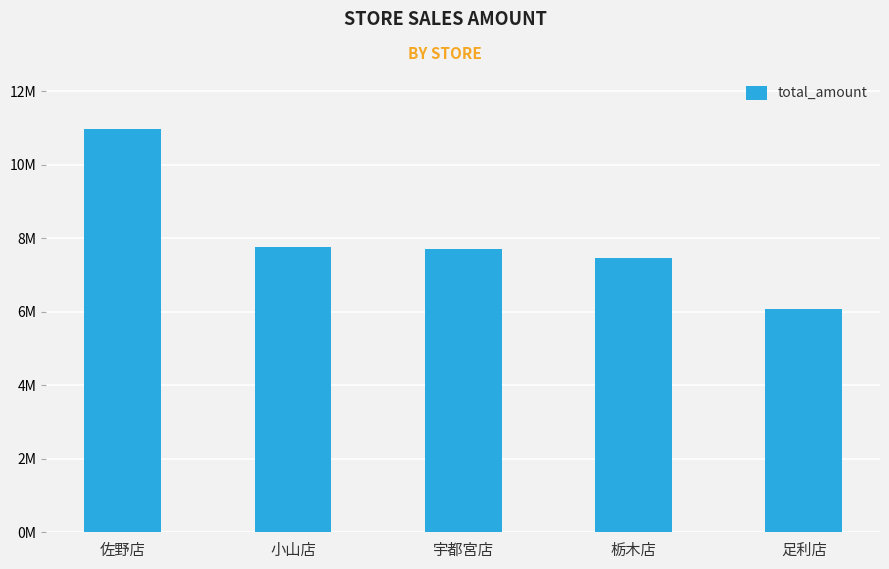

Rank the categories by value from highest to lowest.

佐野店, 小山店, 宇都宮店, 栃木店, 足利店